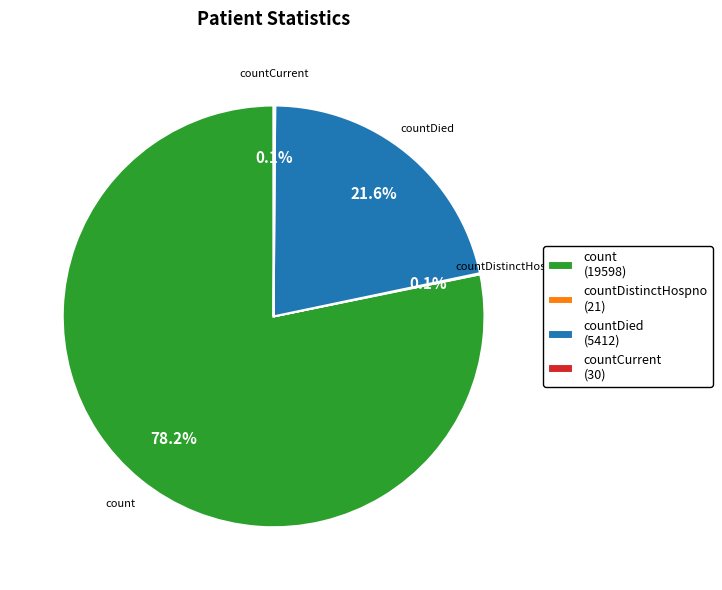

Between countDied and count, which is larger?

count